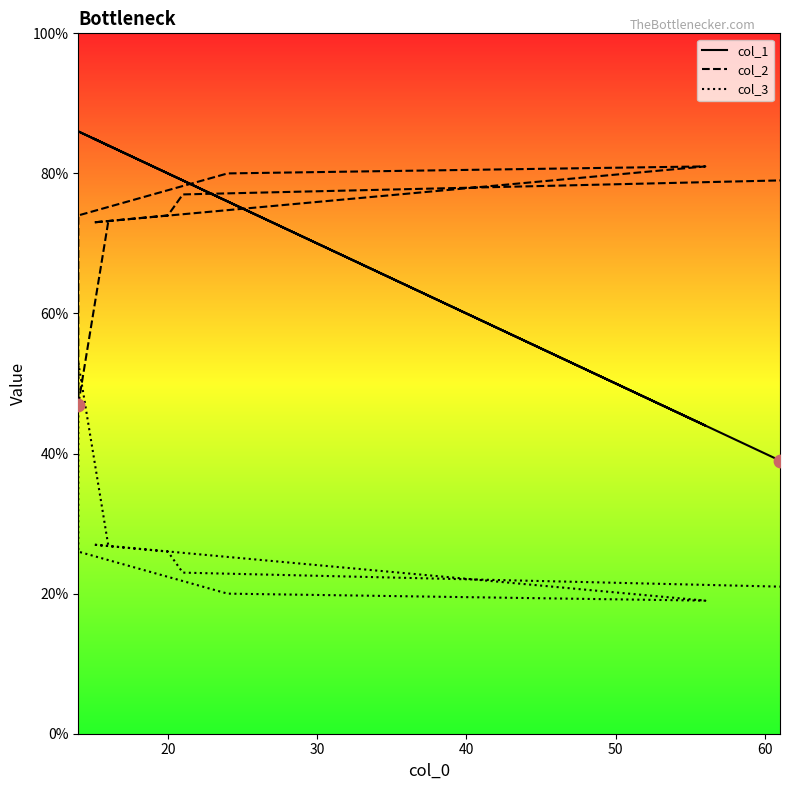

Which series contains the lowest Y value?

col_3